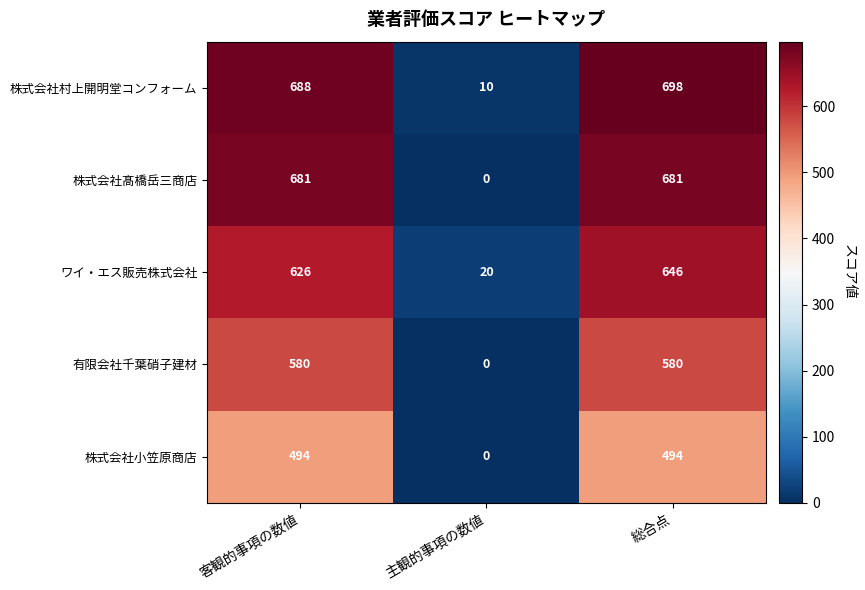

Which label corresponds to the largest value in the chart?

総合点